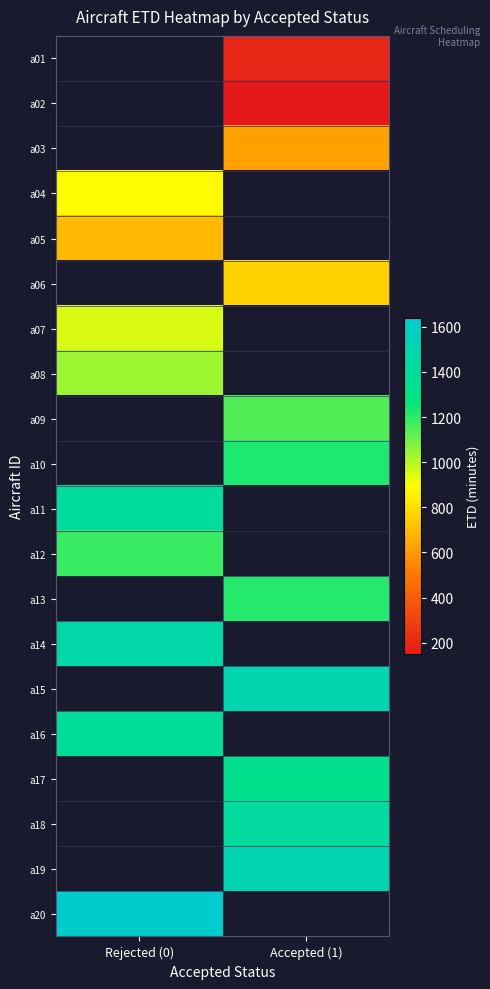

Which has a higher value, Accepted (1) or Rejected (0)?

Rejected (0)